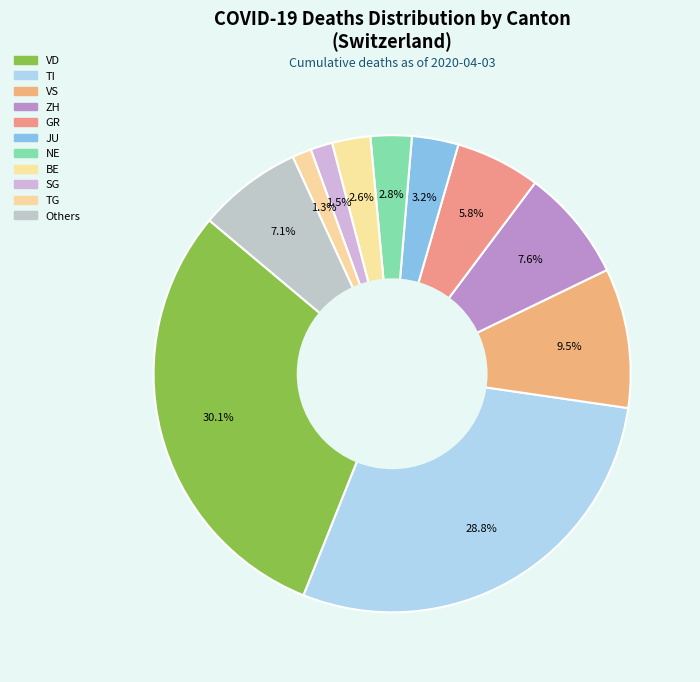

Is there any slice that represents more than half of the pie?

No